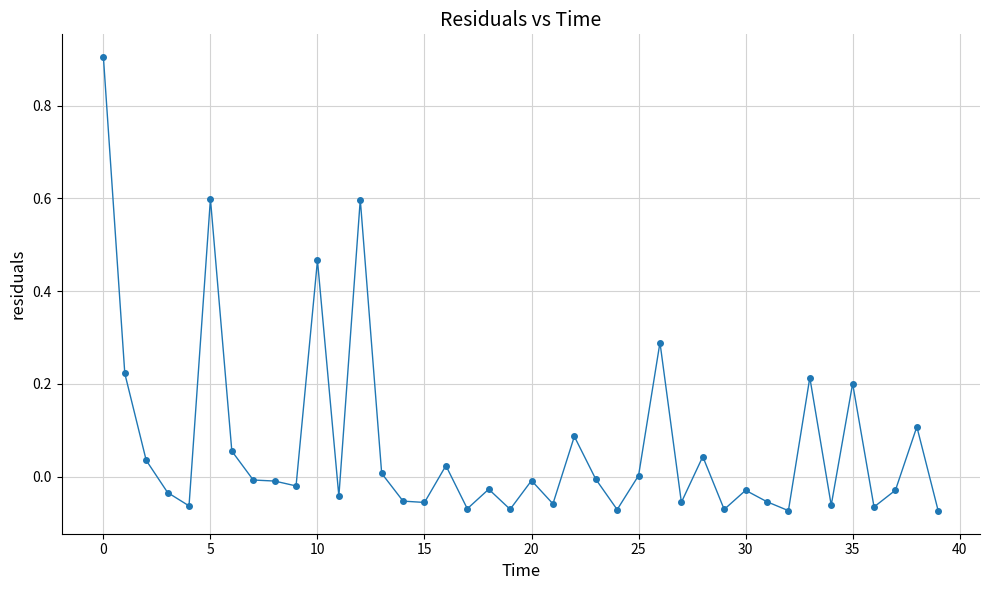

What is the maximum value shown in the chart?

0.9